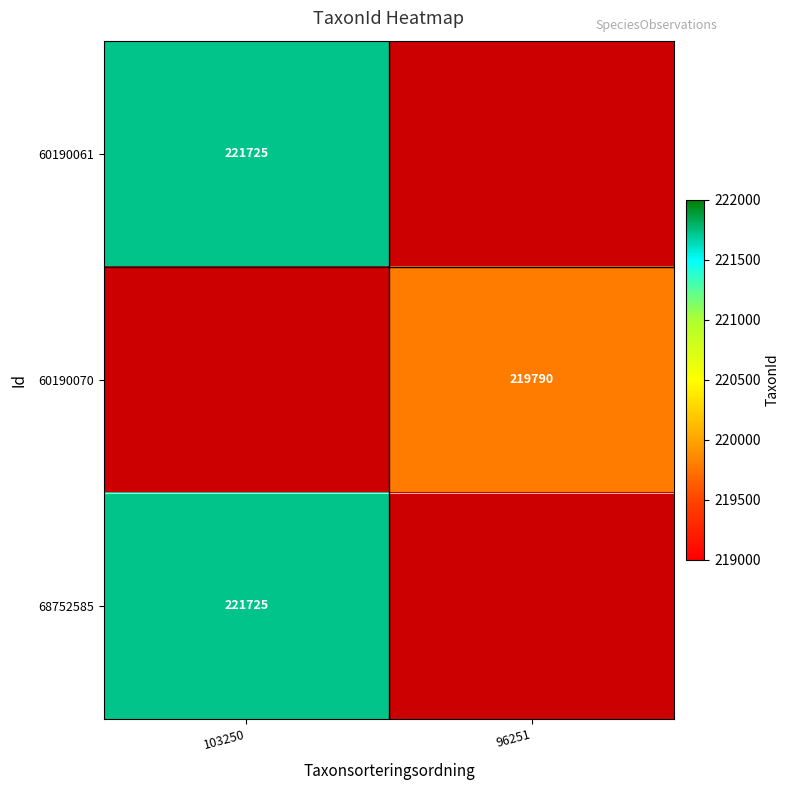

True or false: 60190070 has a value of 219790 at 96251.

True